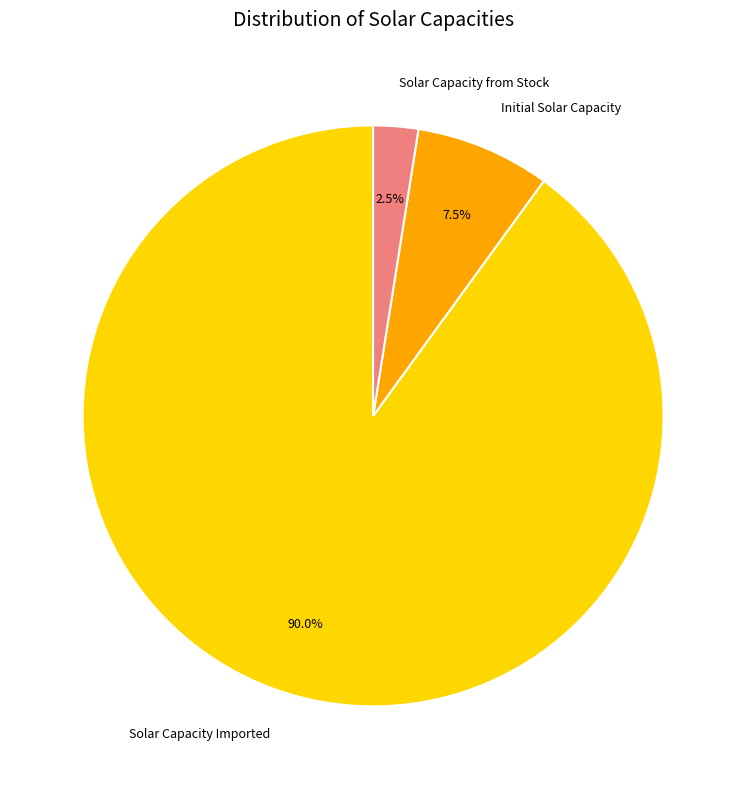

How many segments does this pie chart have?

3